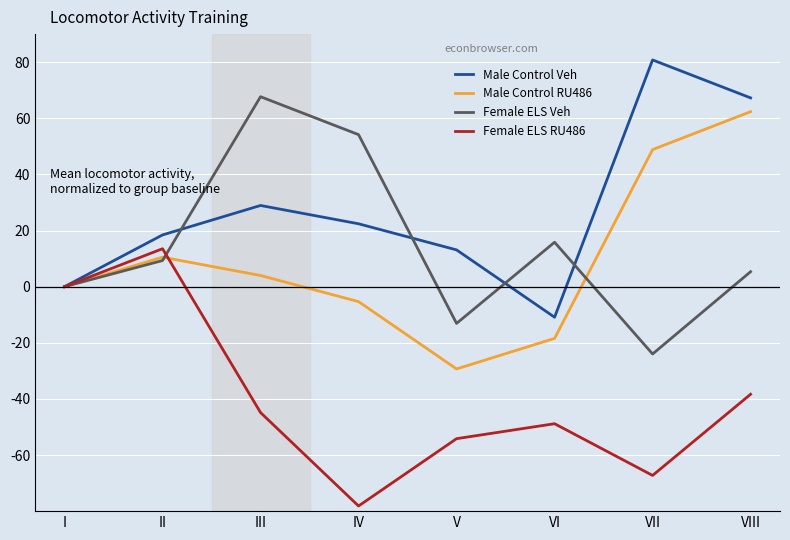

True or false: Male Control Veh has a value of 111.1 at VII.

False